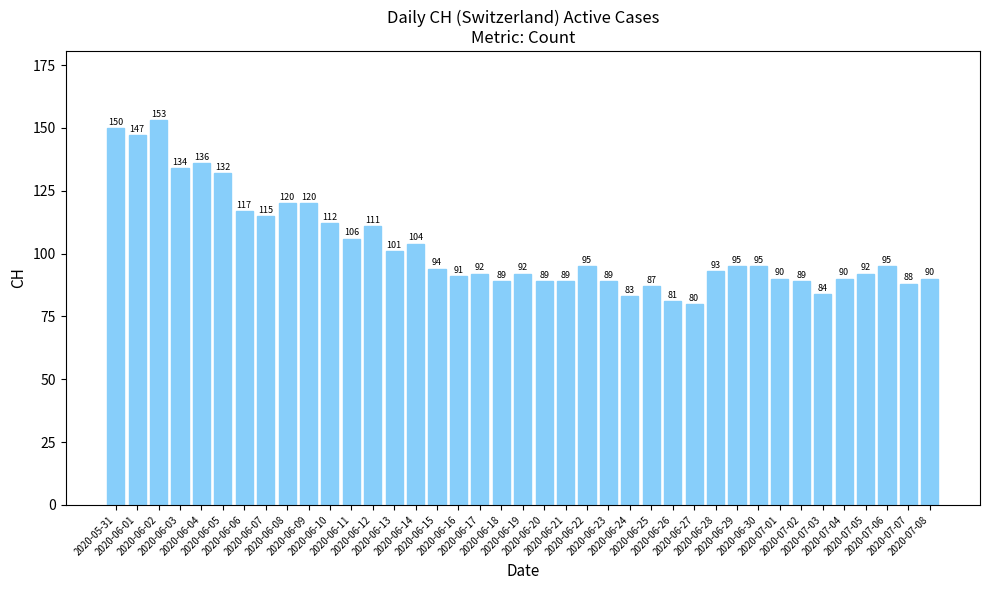

Reading left to right, list all the values displayed in this chart.

2020-05-31=150	2020-06-01=147	2020-06-02=153	2020-06-03=134	2020-06-04=136	2020-06-05=132	2020-06-06=117	2020-06-07=115	2020-06-08=120	2020-06-09=120	2020-06-10=112	2020-06-11=106	2020-06-12=111	2020-06-13=101	2020-06-14=104	2020-06-15=94	2020-06-16=91	2020-06-17=92	2020-06-18=89	2020-06-19=92	2020-06-20=89	2020-06-21=89	2020-06-22=95	2020-06-23=89	2020-06-24=83	2020-06-25=87	2020-06-26=81	2020-06-27=80	2020-06-28=93	2020-06-29=95	2020-06-30=95	2020-07-01=90	2020-07-02=89	2020-07-03=84	2020-07-04=90	2020-07-05=92	2020-07-06=95	2020-07-07=88	2020-07-08=90